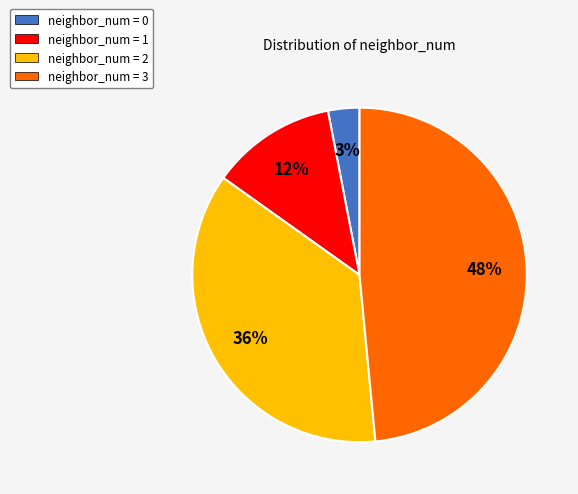

Do neighbor_num = 0 and neighbor_num = 2 together represent more than half of the pie?

No